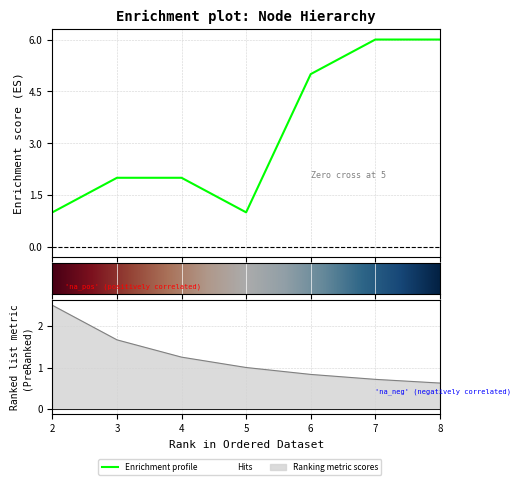

What is the maximum value shown in the chart?

6